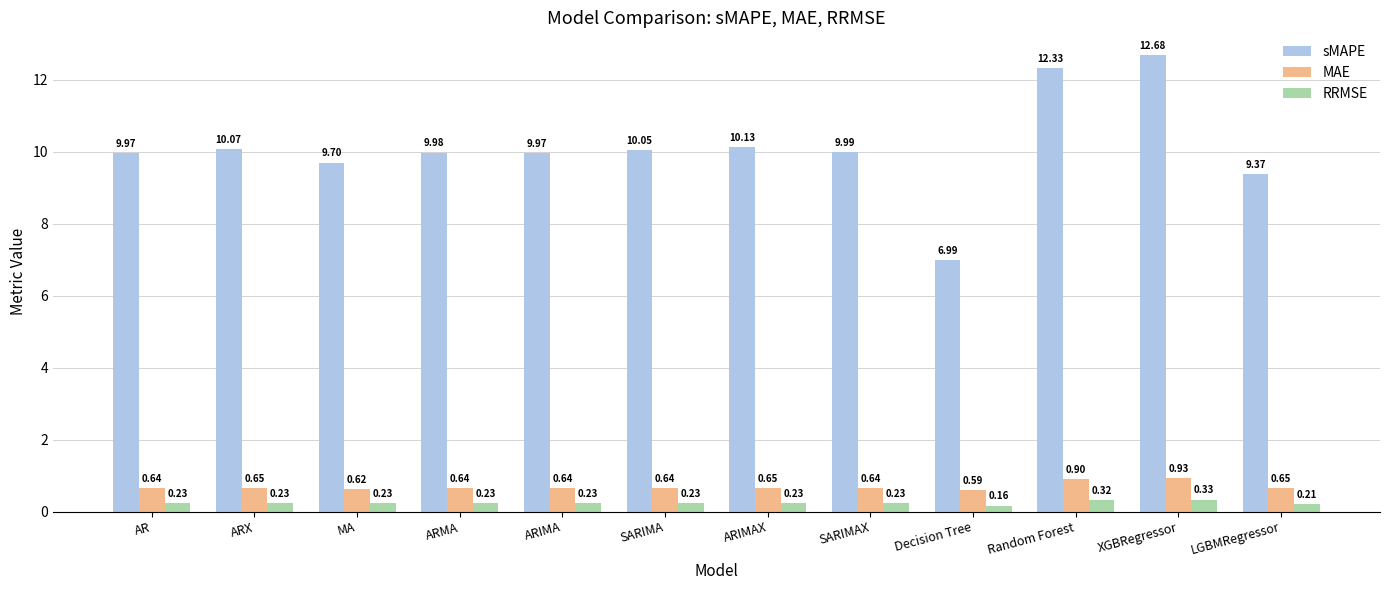

What is the approximate value of sMAPE at LGBMRegressor?

9.4